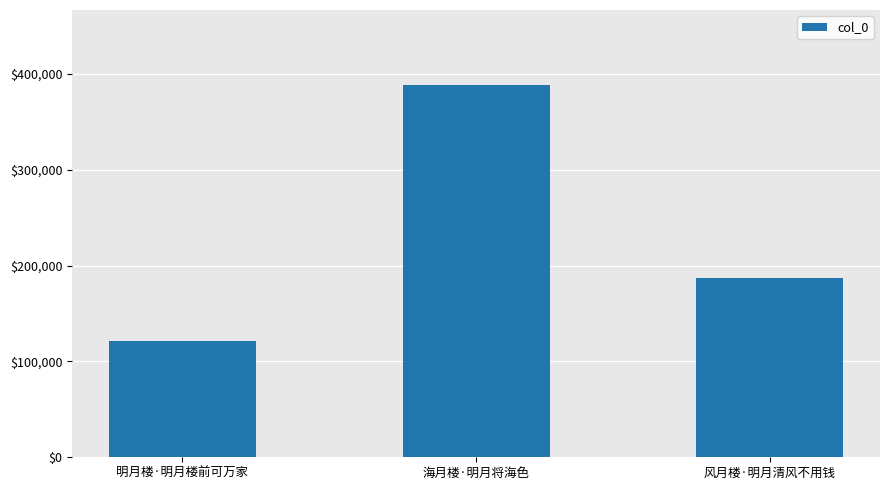

Which category has the lowest value across all series?

明月楼·明月楼前可万家